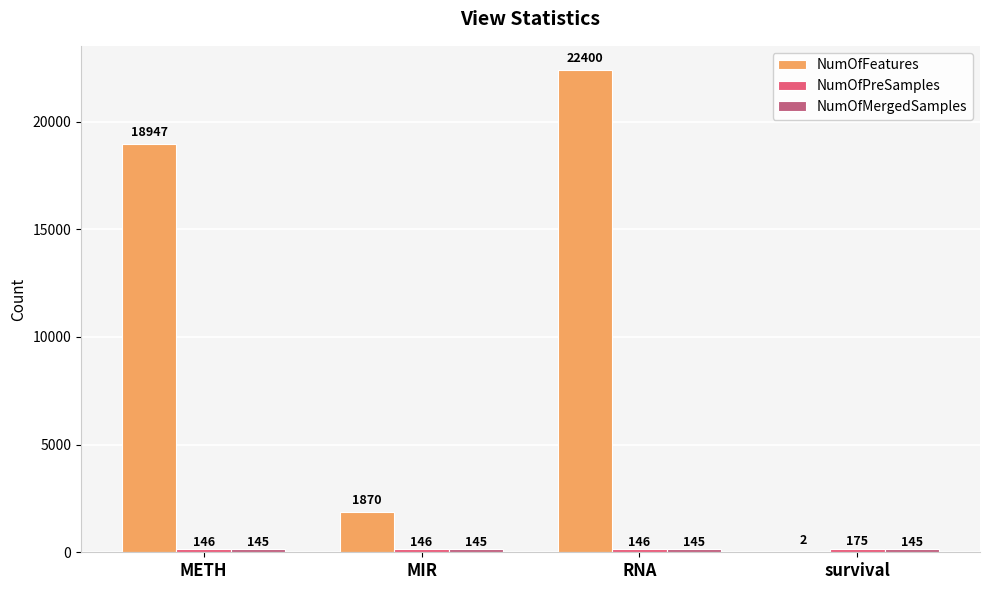

True or false: NumOfFeatures has a value of 18947 at METH.

True